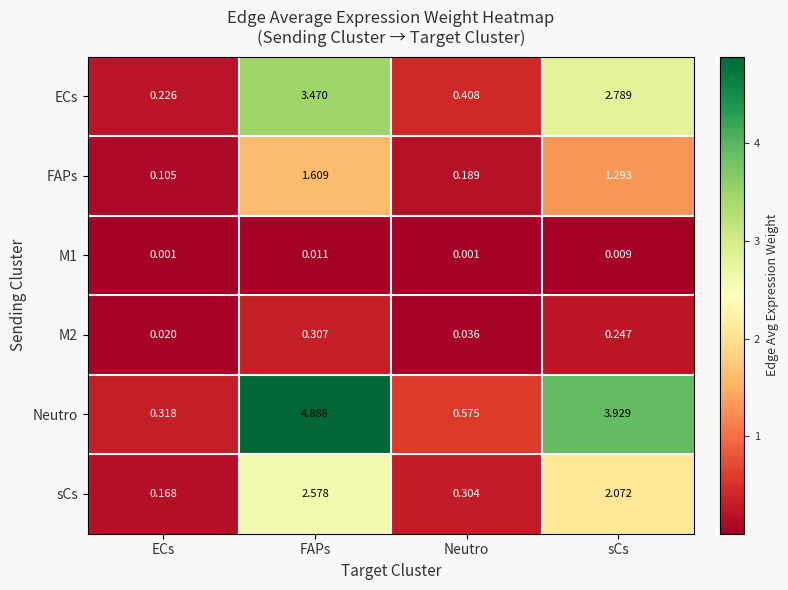

Where does the ECs series first go above 2?

FAPs